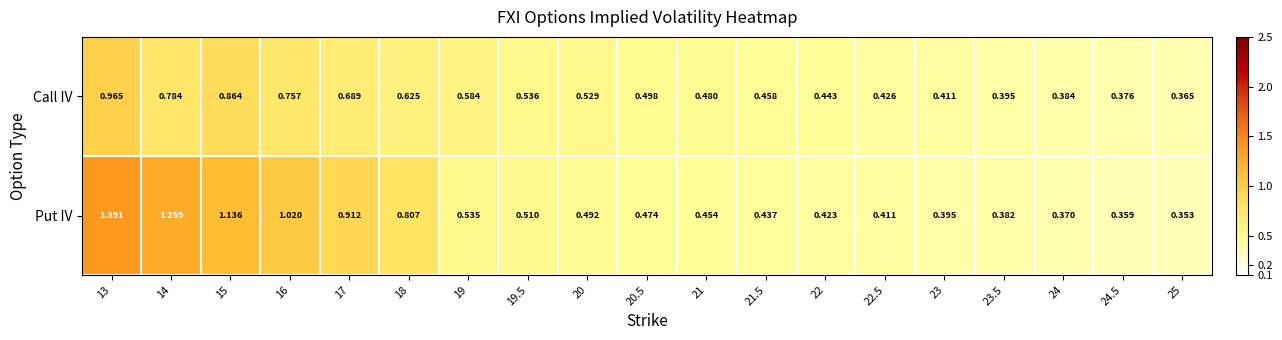

Which category has the lowest value across all series?

25